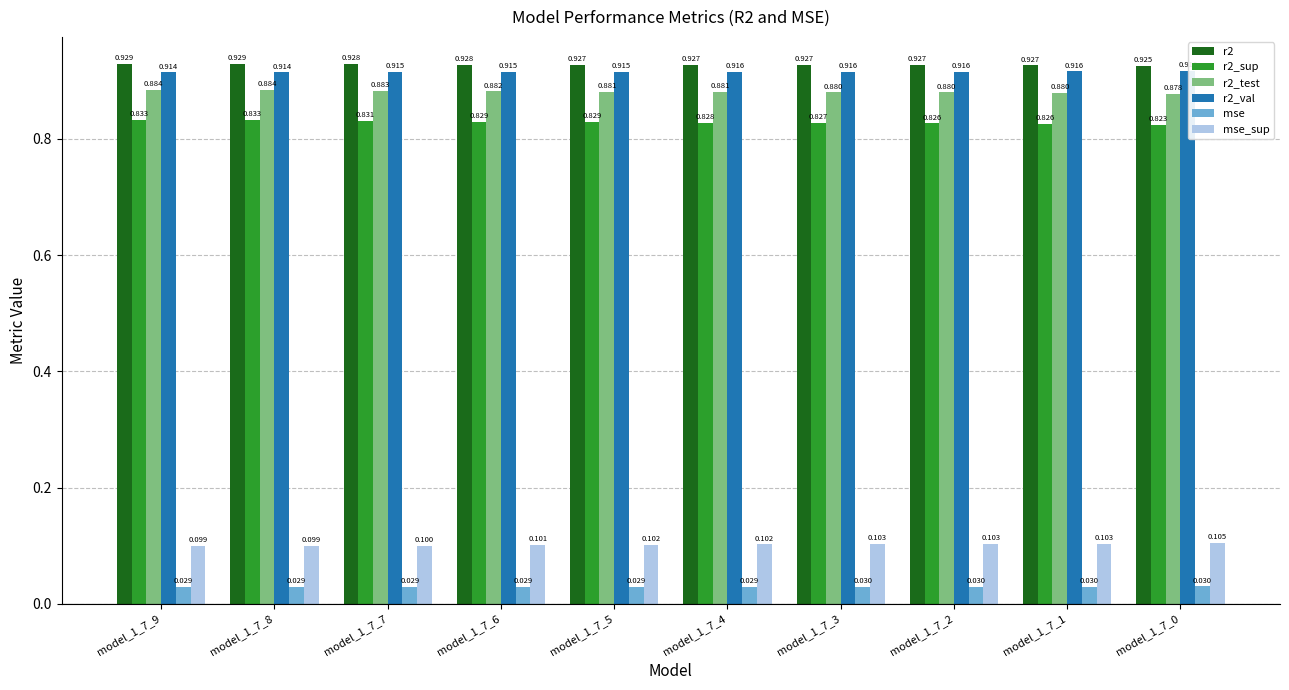

At which category is the sum across all series the highest?

model_1_7_9